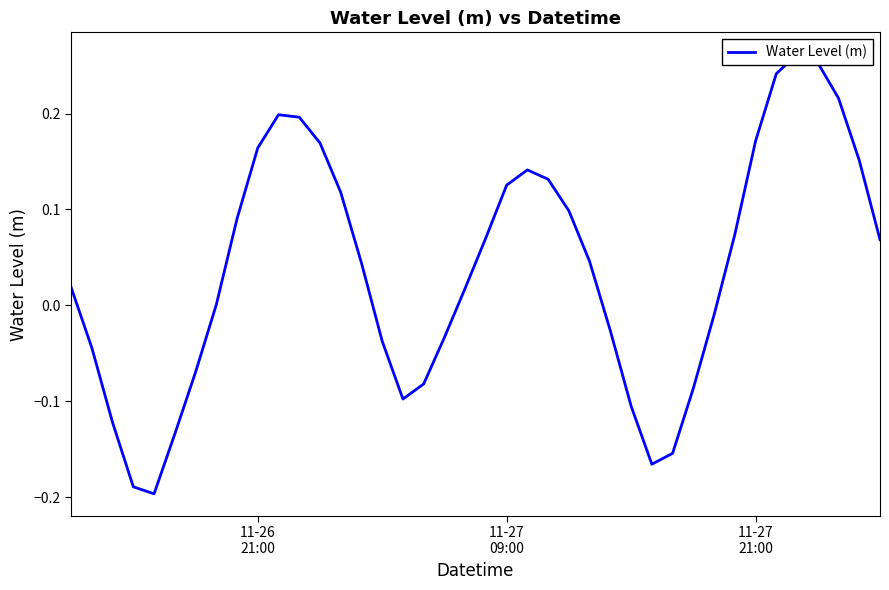

Reading left to right, list all the values displayed in this chart.

0.0	-0.0	-0.1	-0.2	-0.2	-0.1	-0.1	0.0	0.1	0.2	0.2	0.2	0.2	0.1	0.0	-0.0	-0.1	-0.1	-0.0	0.0	0.1	0.1	0.1	0.1	0.1	0.0	-0.0	-0.1	-0.2	-0.2	-0.1	-0.0	0.1	0.2	0.2	0.3	0.3	0.2	0.2	0.1